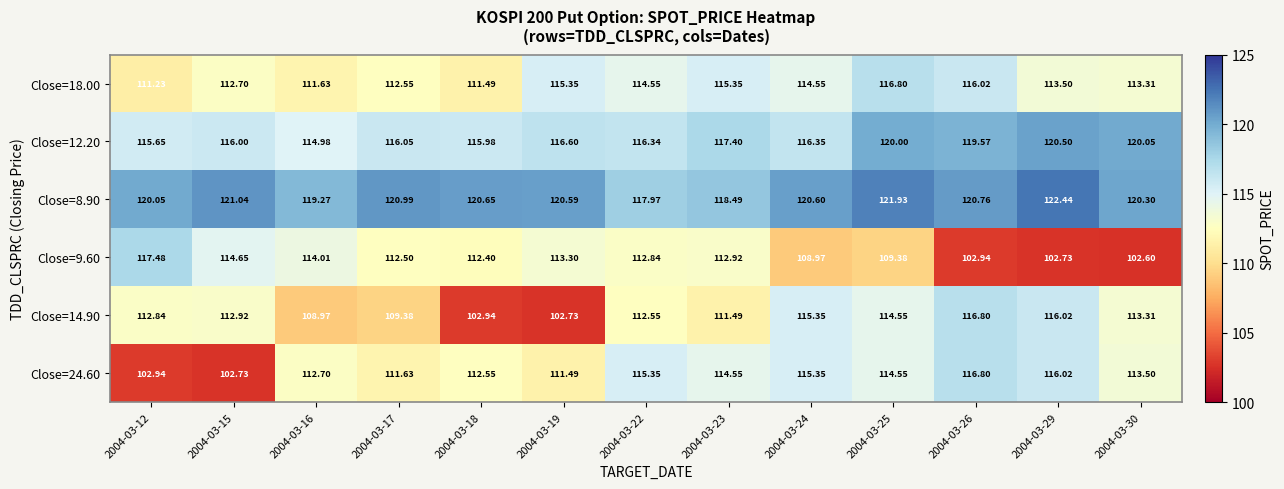

Is the value of Close=9.60 at 2004-03-29 greater than the value of Close=14.90 at 2004-03-25?

No